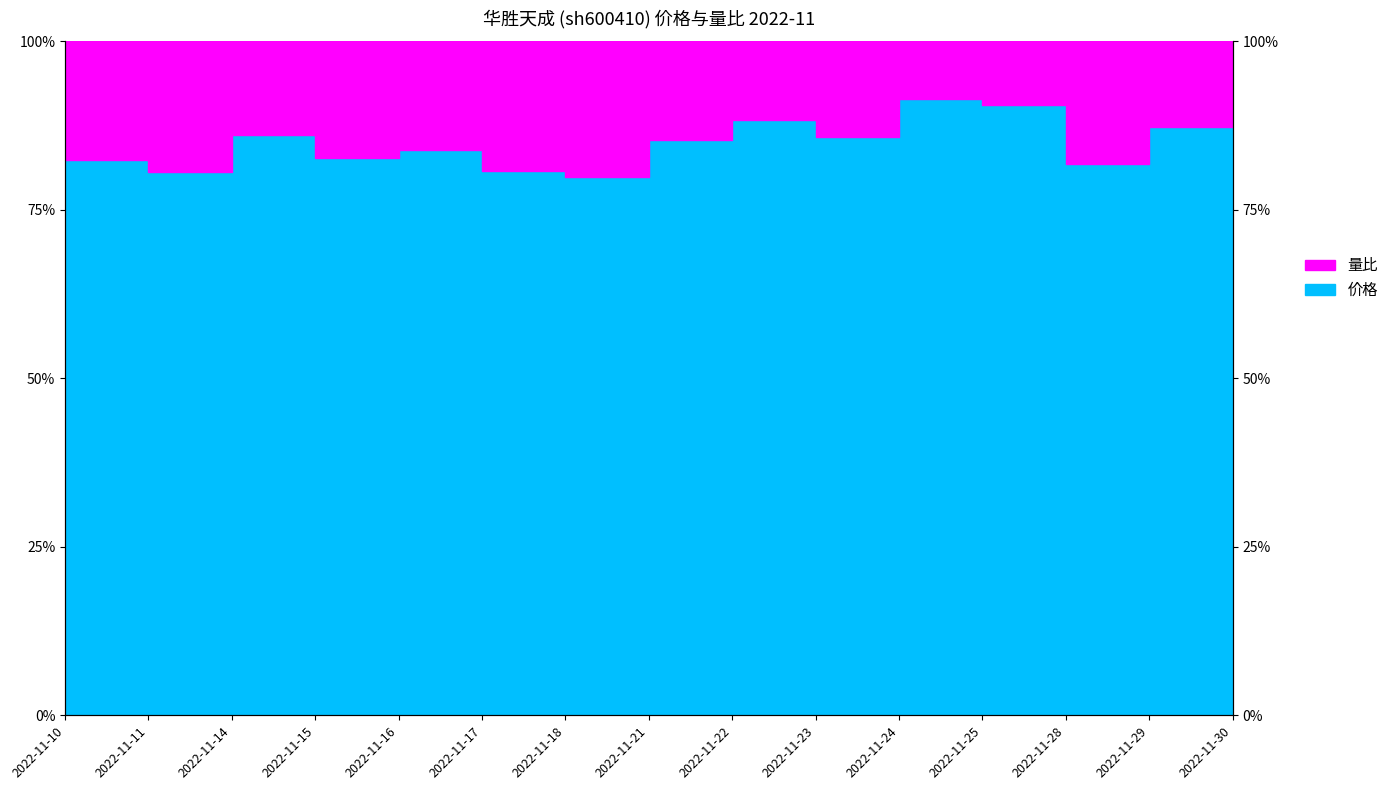

Count the number of values greater than 85.

8